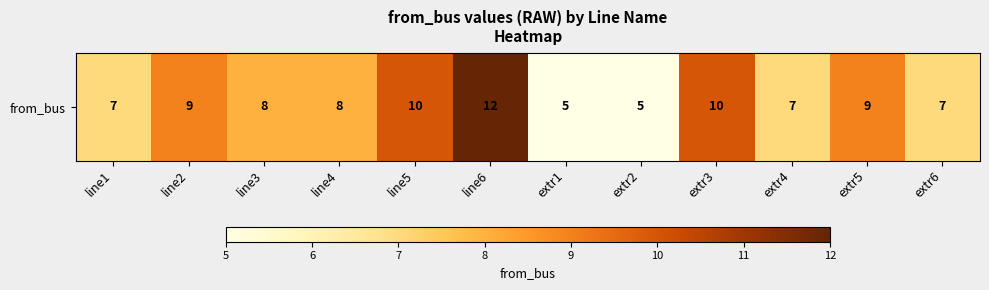

Reading left to right, what are all the values shown in this chart?

7	9	8	8	10	12	5	5	10	7	9	7